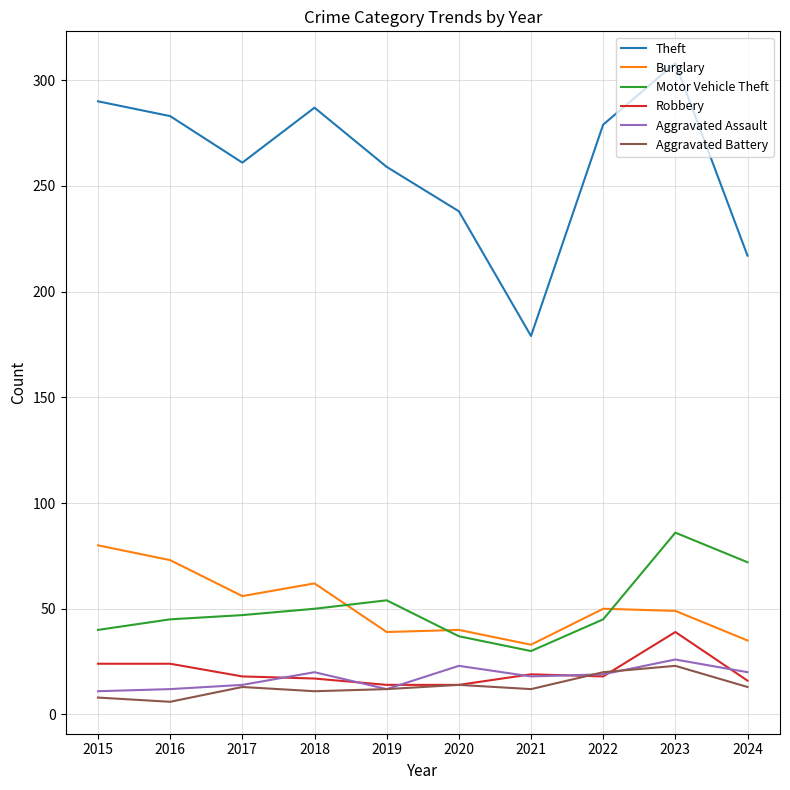

What is the approximate value of Burglary at 2017, to the nearest 10?

60